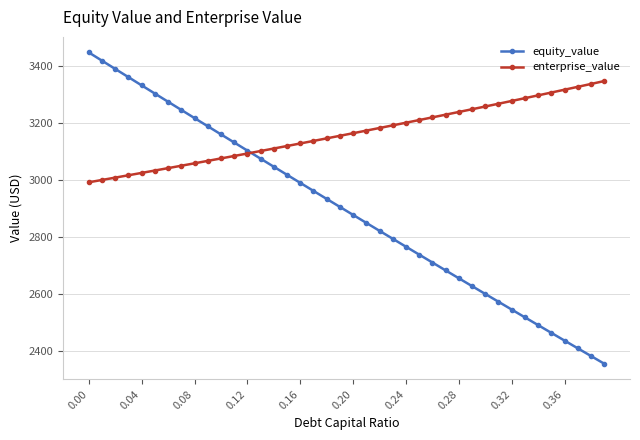

Which series has the largest total across all categories?

enterprise_value